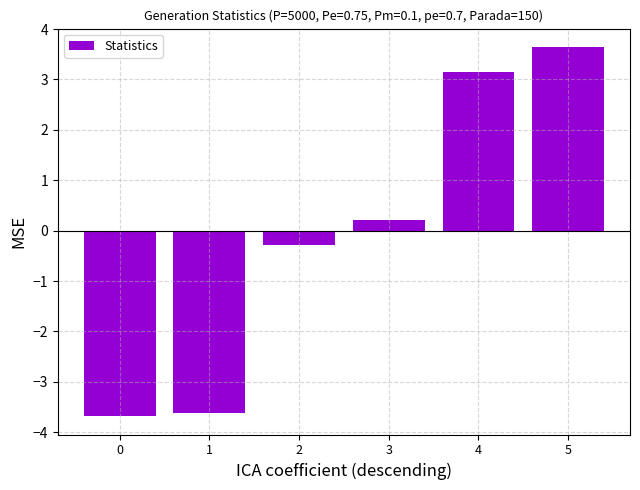

The value at 1 is -3.6. True or false?

True